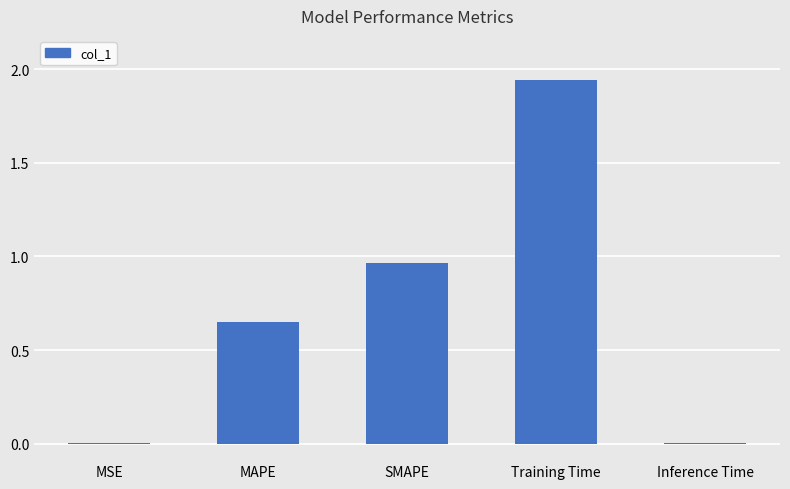

Count the number of data series in this chart.

1